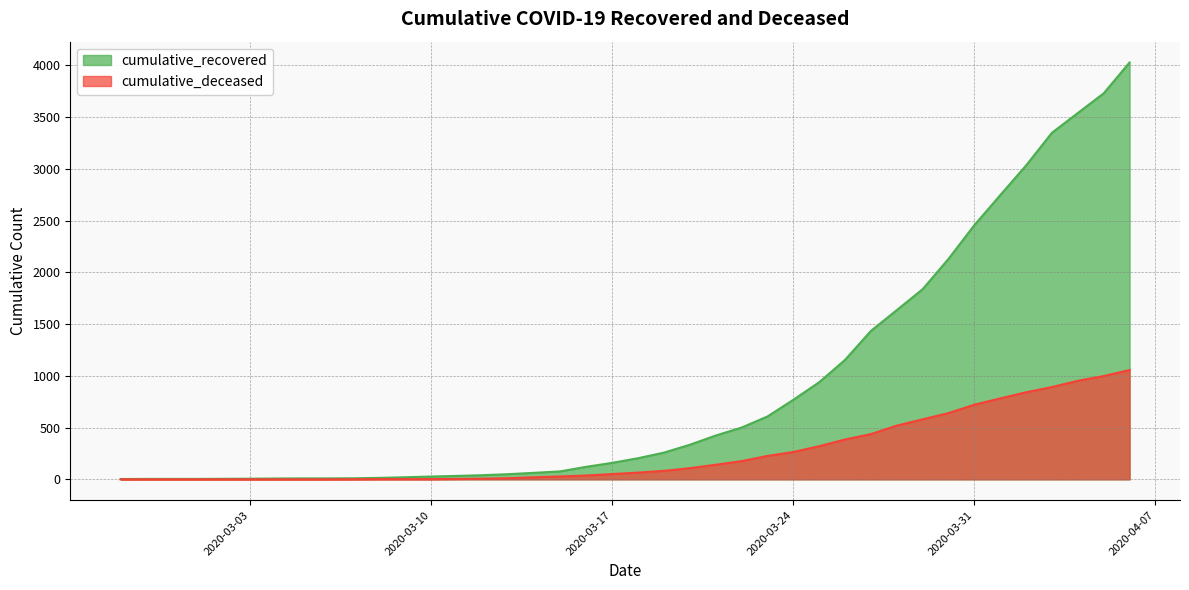

At which category is the sum across all series the highest?

2020-04-06